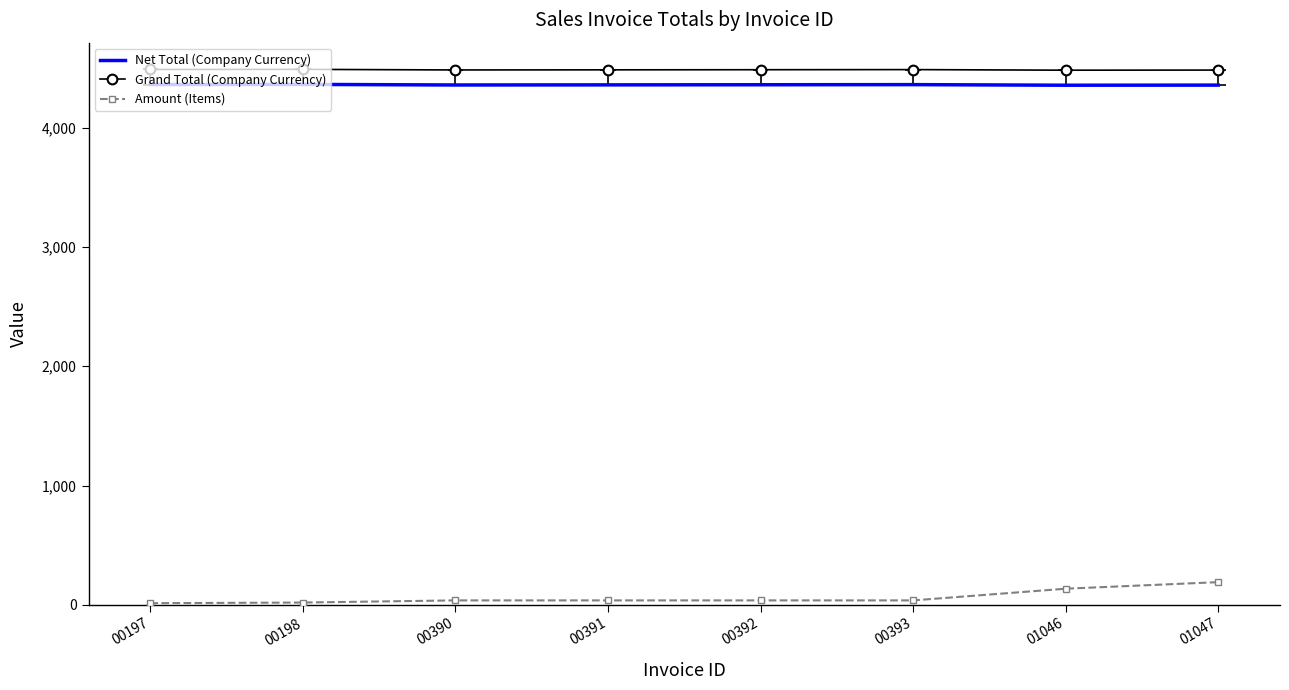

What is the total value across all series at 00390?

8879.0